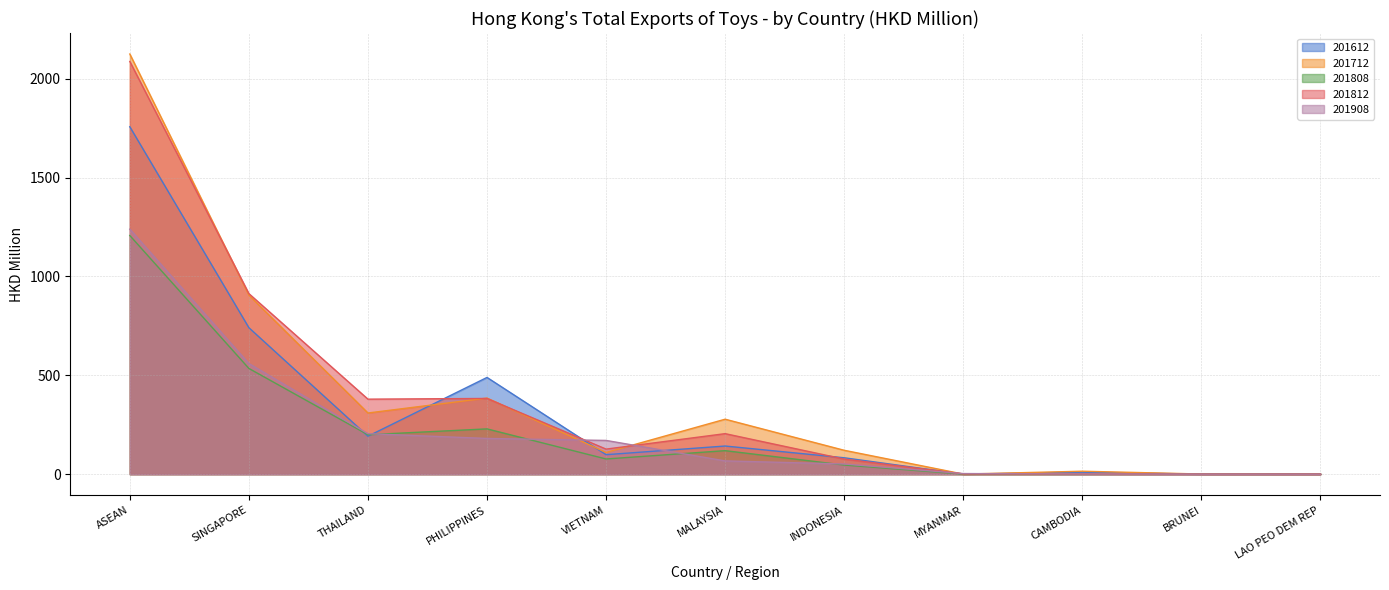

Is it true that 201808 equals 0.1 at BRUNEI?

False